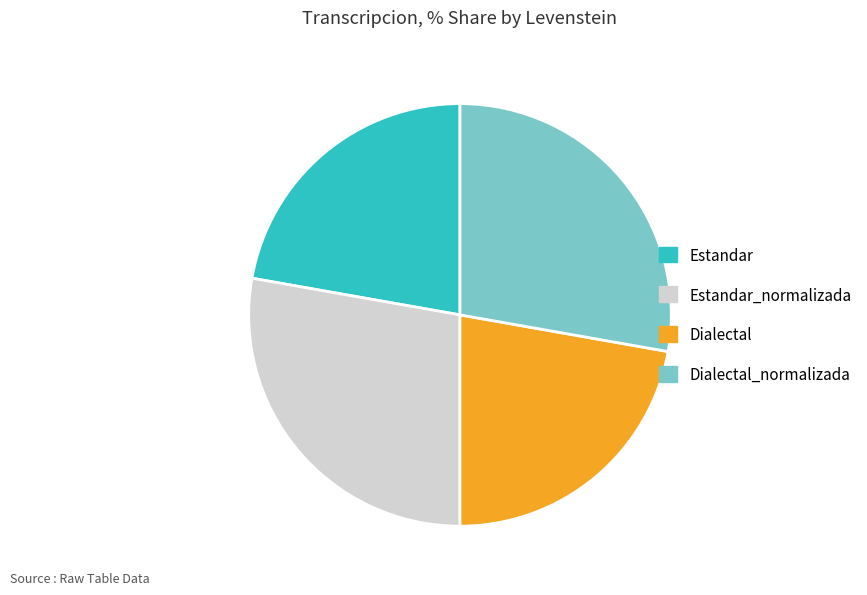

True or false: Estandar_normalizada accounts for 34% of the total.

False